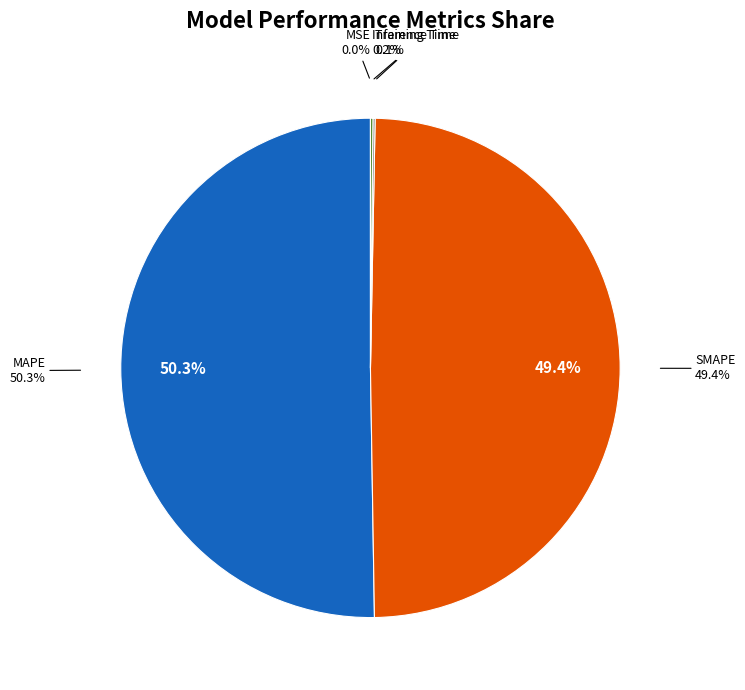

True or false: MAPE accounts for 50% of the total.

True